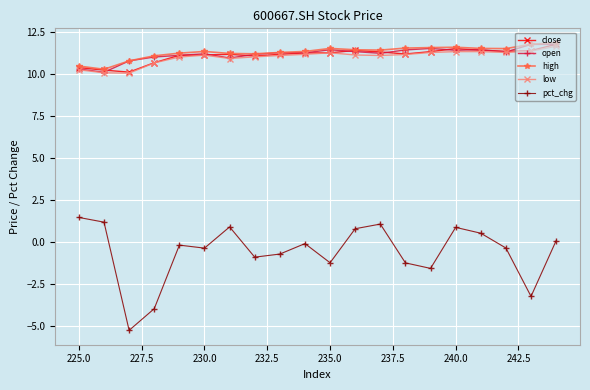

What is the average value of the open series?

11.2